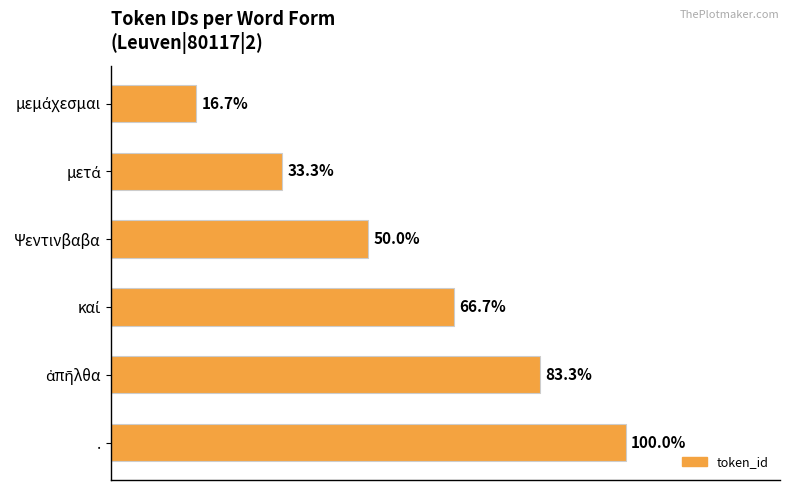

Which has a higher value, Ψεντινβαβα or .?

.